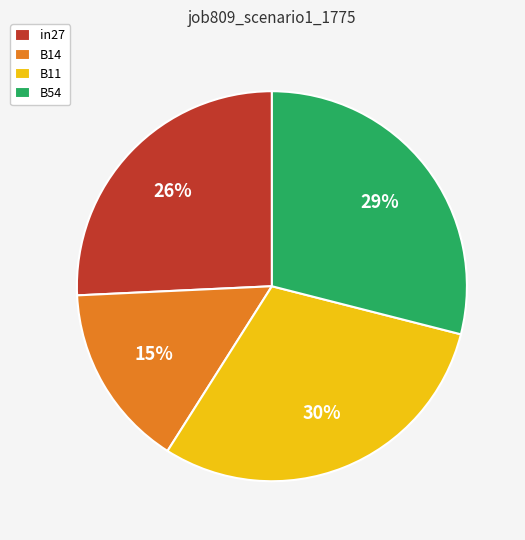

To the nearest percent, what is the combined percentage of B54 and in27?

55%